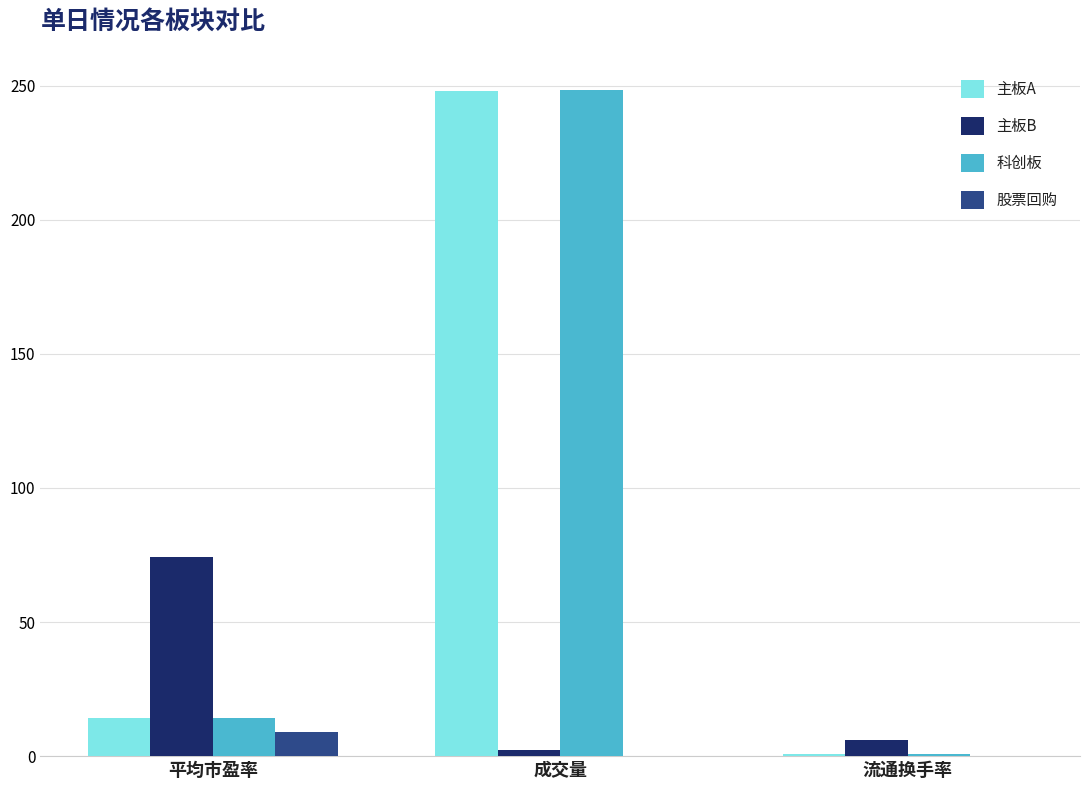

What is the total value across all series at 流通换手率?

7.7